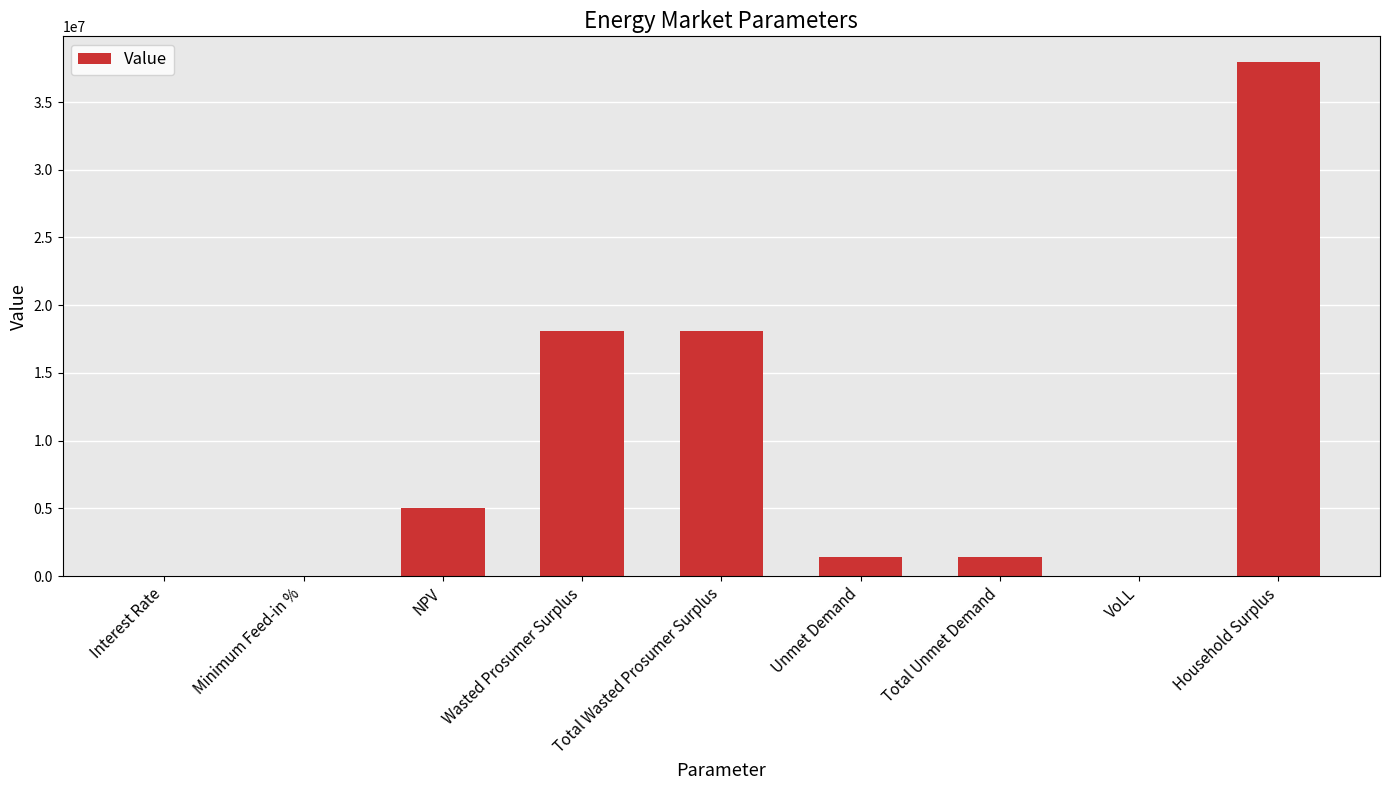

What value does the data have at Household Surplus?

37951918.5